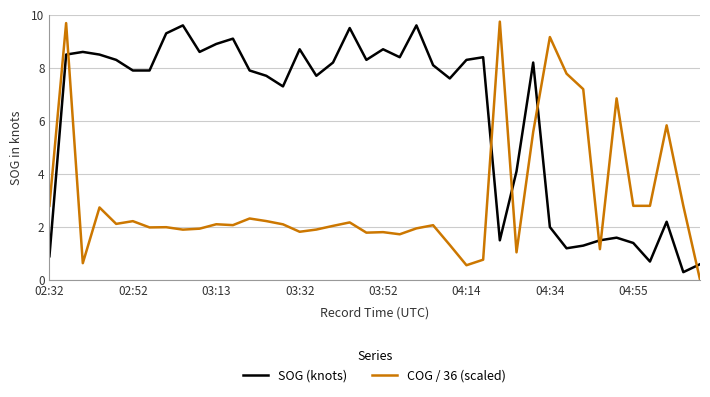

List the series in order of their peak value, highest first.

COG / 36 (scaled), SOG (knots)